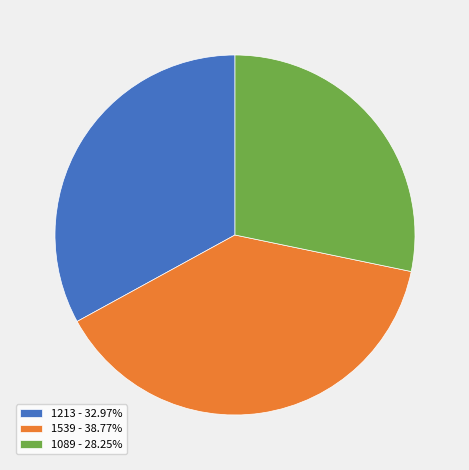

Approximately how many times larger is the value at 1539 - 38.77% compared to 1089 - 28.25%?

1.4